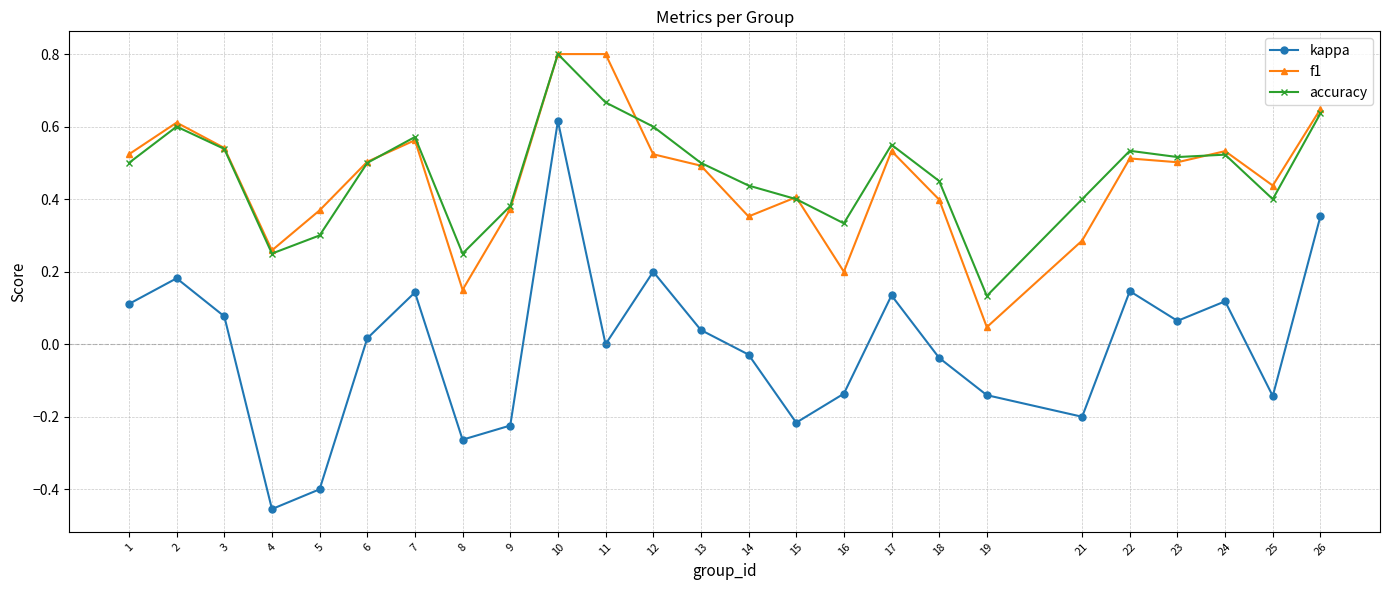

True or false: kappa and accuracy cross at least once.

False